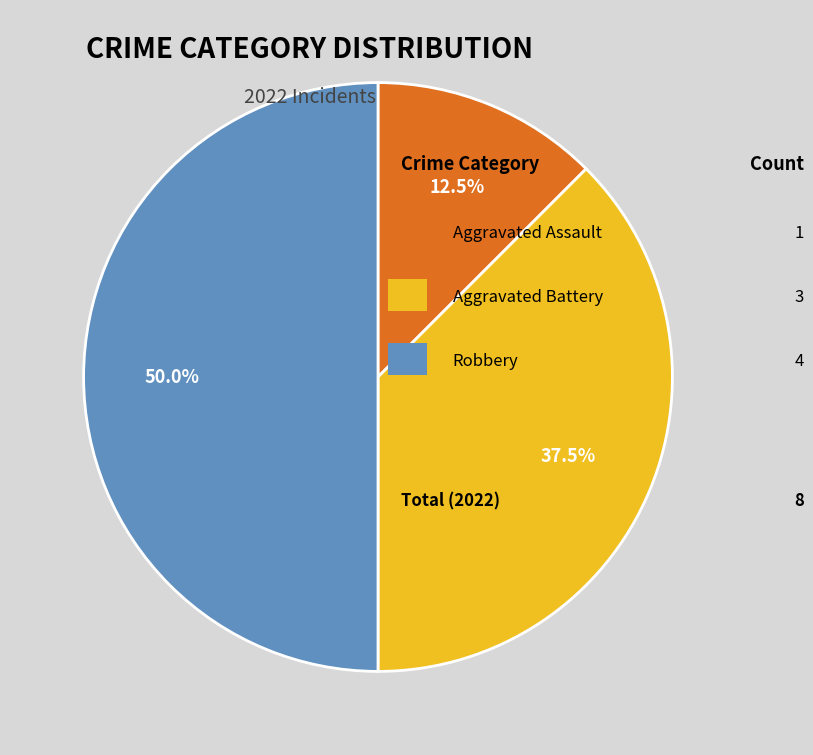

What is the largest slice in the pie chart?

Robbery